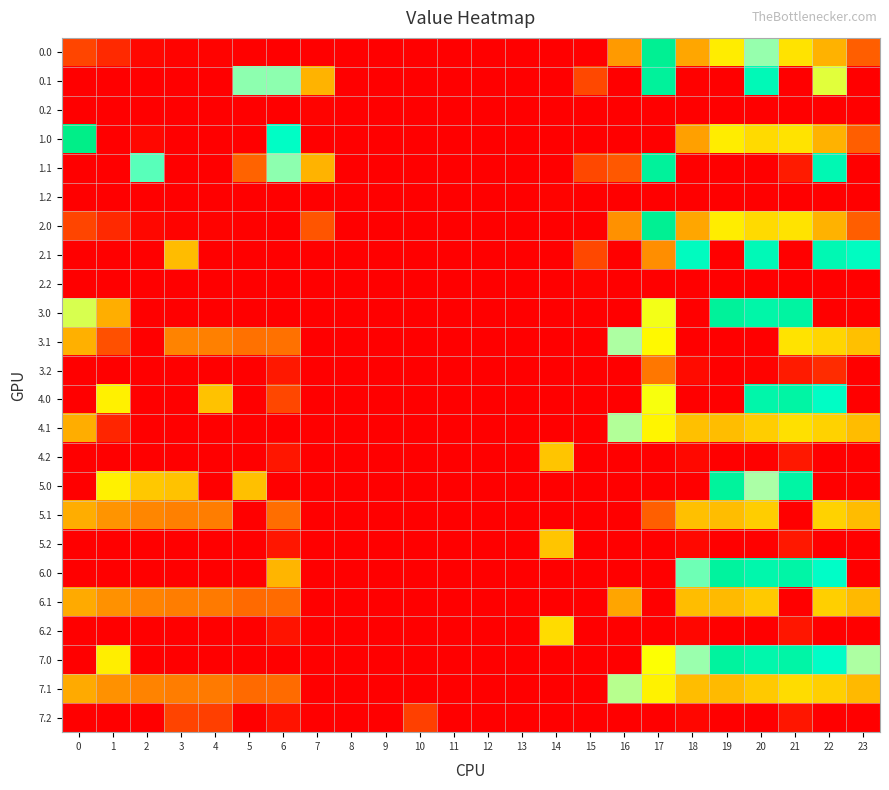

At how many categories does at least one series exceed 117?

17